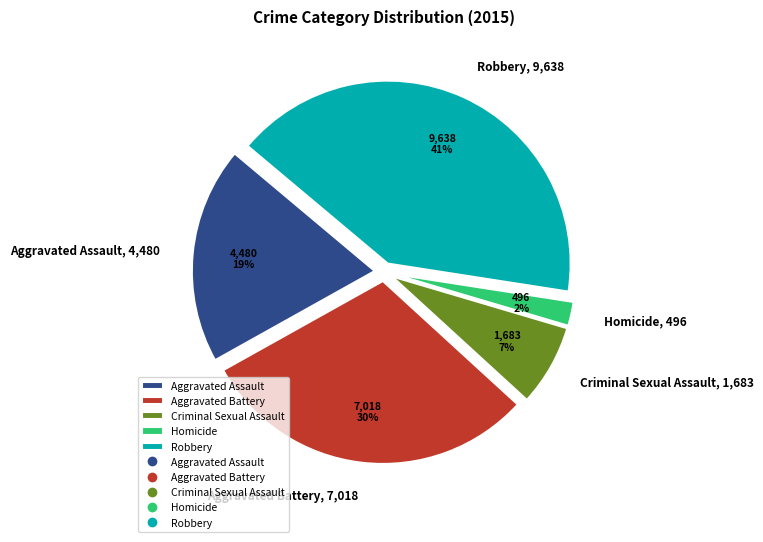

How many slices are in this pie chart?

5